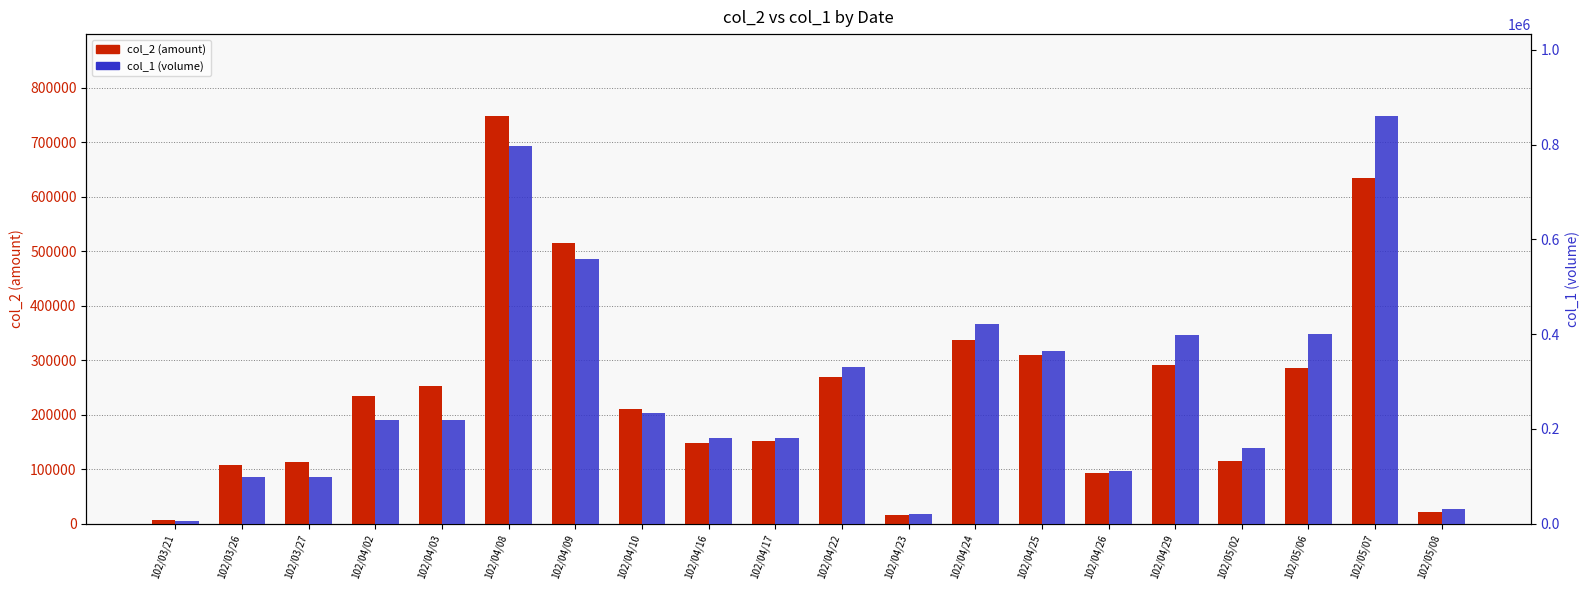

Count the number of categories in the chart.

20